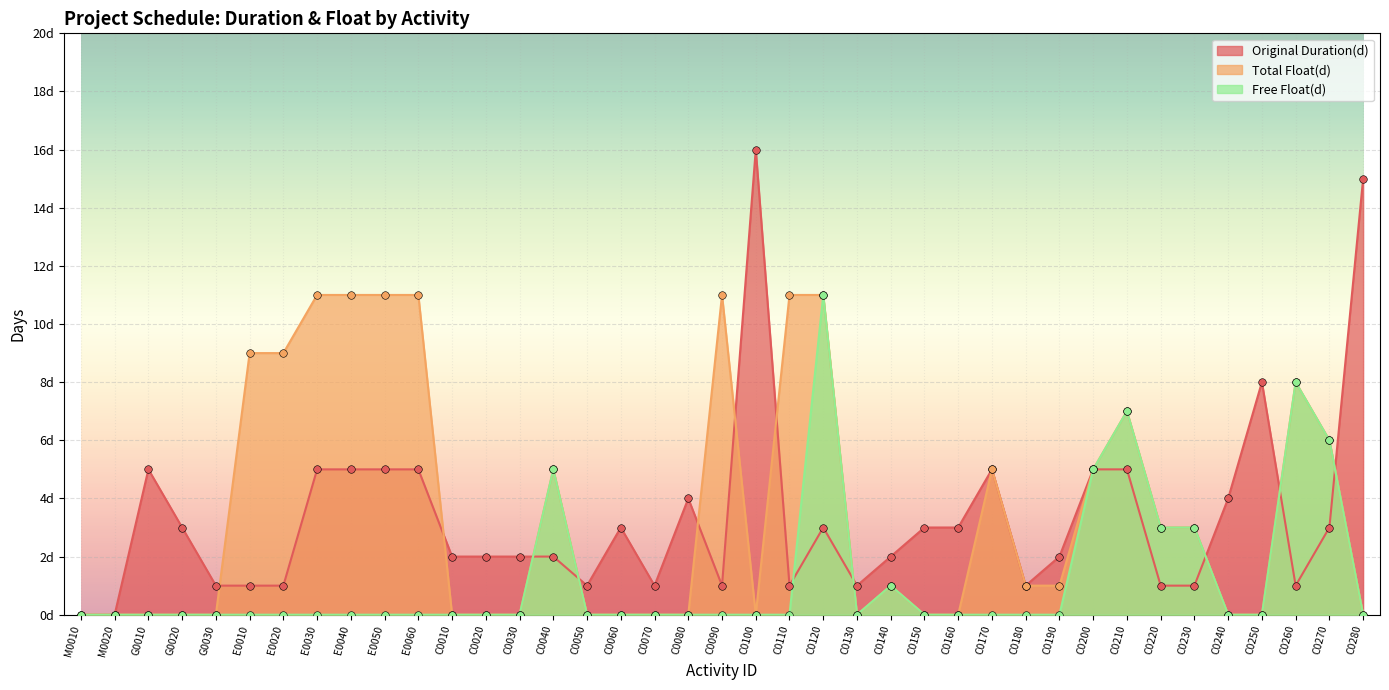

What are all the series names shown in the legend?

Original Duration(d), Total Float(d), Free Float(d)